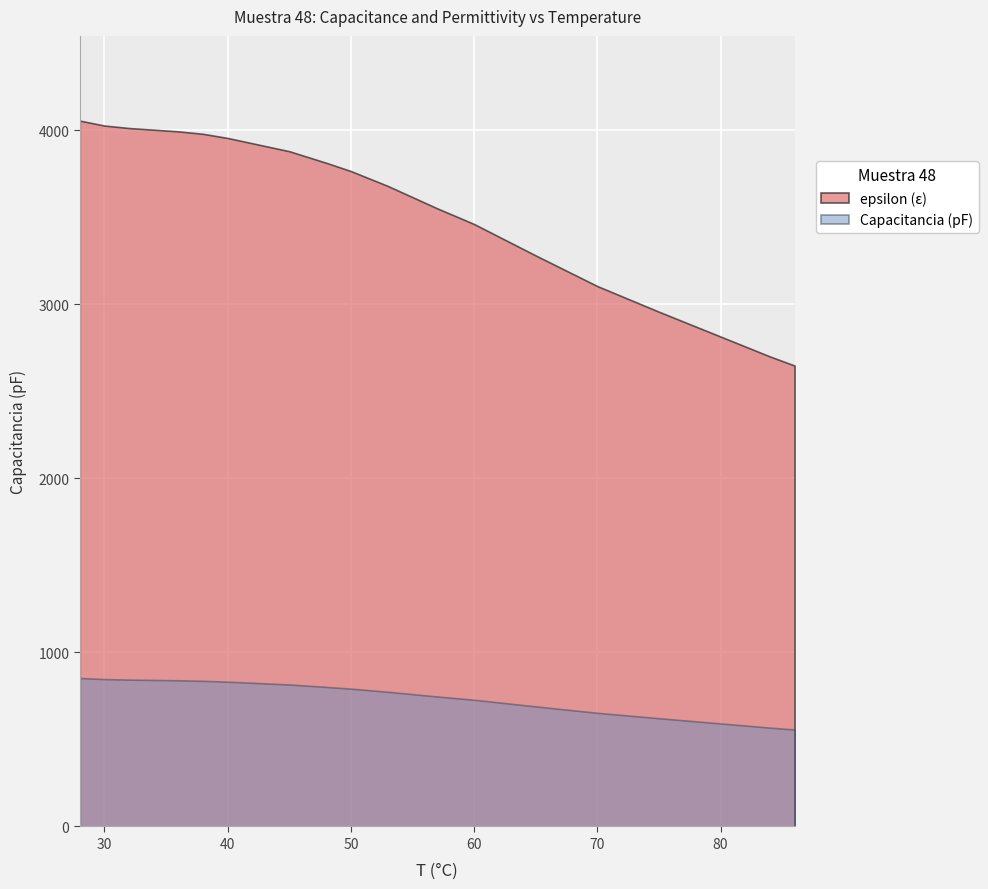

How many lines are shown in the chart?

2